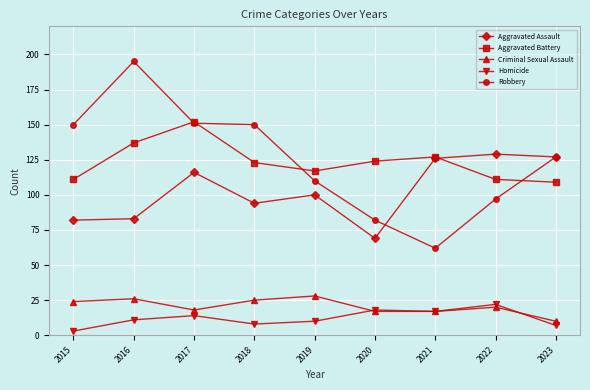

Reading right to left, what are all the values shown in this chart?

Aggravated Assault: 2023=127	2022=129	2021=126	2020=69	2019=100	2018=94	2017=116	2016=83	2015=82
Aggravated Battery: 2023=109	2022=111	2021=127	2020=124	2019=117	2018=123	2017=152	2016=137	2015=111
Criminal Sexual Assault: 2023=10	2022=20	2021=17	2020=17	2019=28	2018=25	2017=18	2016=26	2015=24
Homicide: 2023=7	2022=22	2021=17	2020=18	2019=10	2018=8	2017=14	2016=11	2015=3
Robbery: 2023=127	2022=97	2021=62	2020=82	2019=110	2018=150	2017=151	2016=195	2015=150